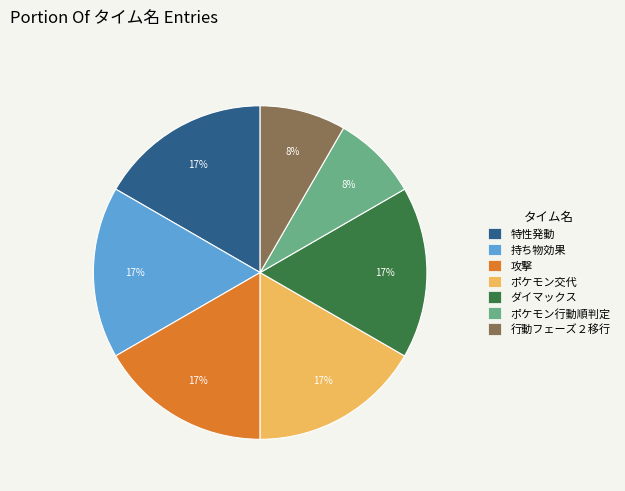

Approximately how many times larger is the value at ポケモン交代 compared to 特性発動?

1.0